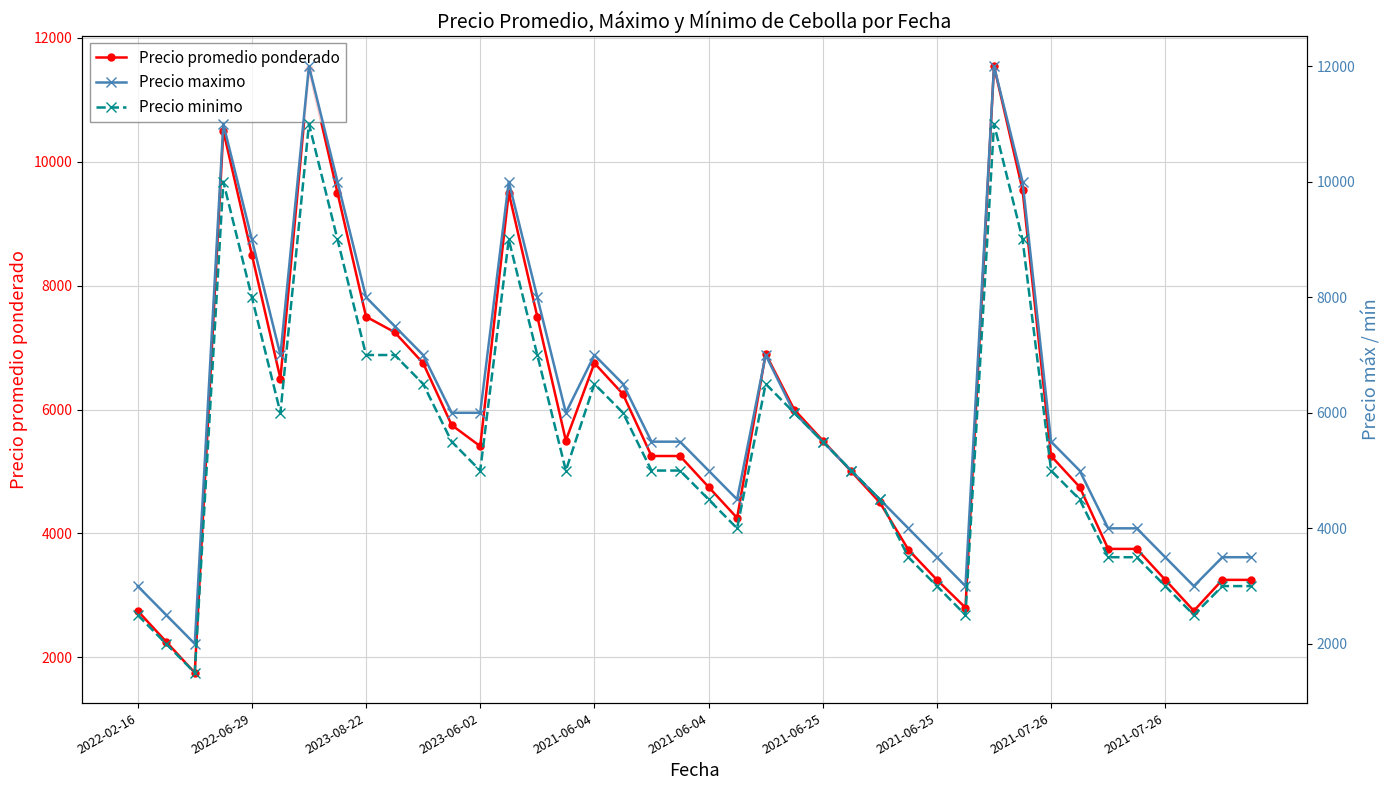

What is the value of the Precio minimo point at the 13th from the left?

5000